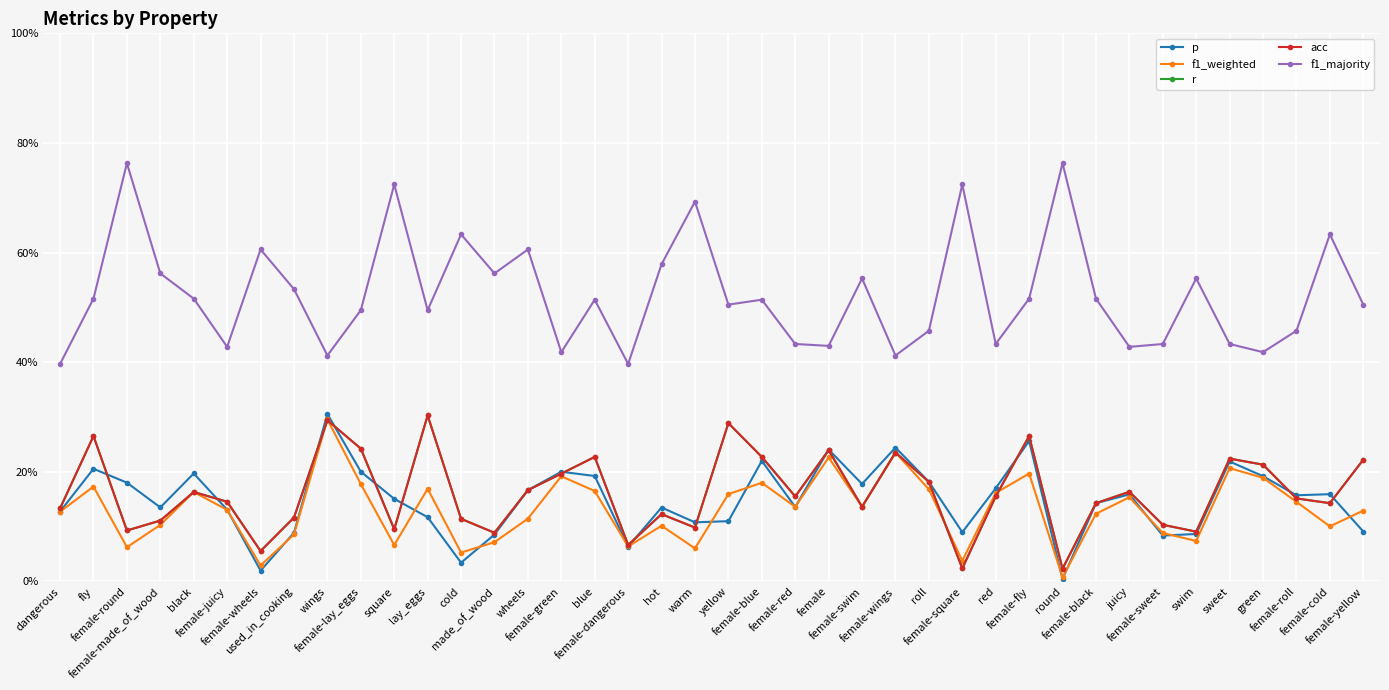

Is it true that r equals 0.4 at female-blue?

False